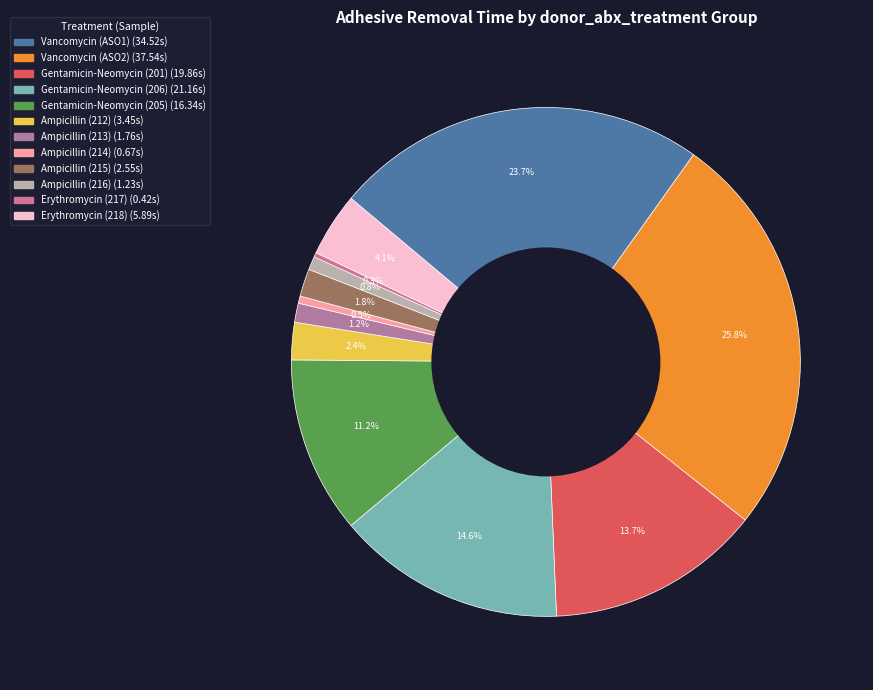

True or false: Erythromycin (218) accounts for 1% of the total.

False